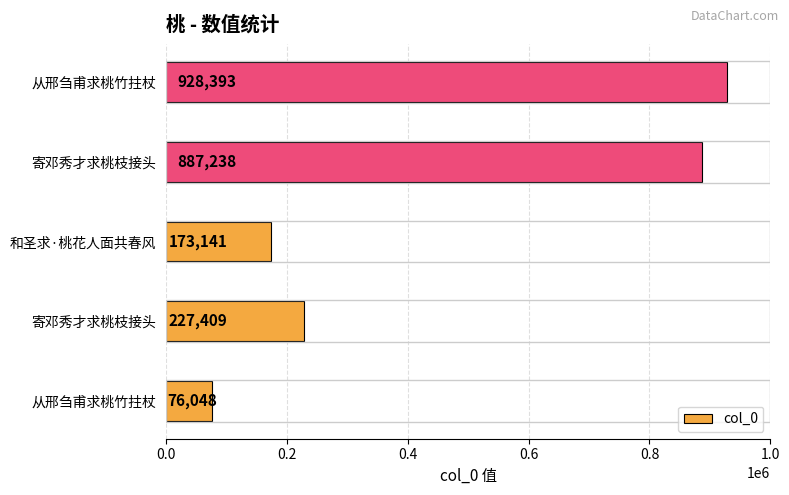

How many bars are there in total?

5